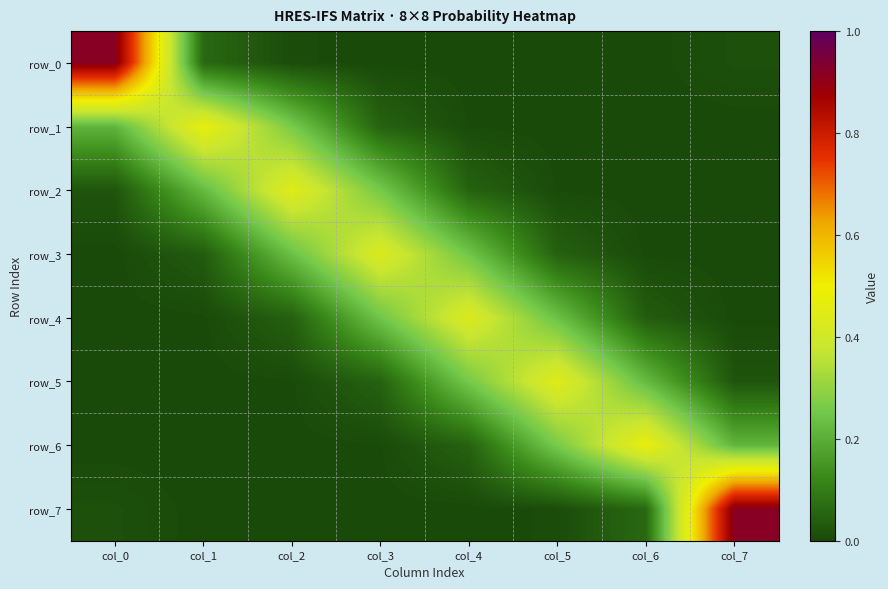

The row_5 series shows 0.3 at col_4. True or false?

True